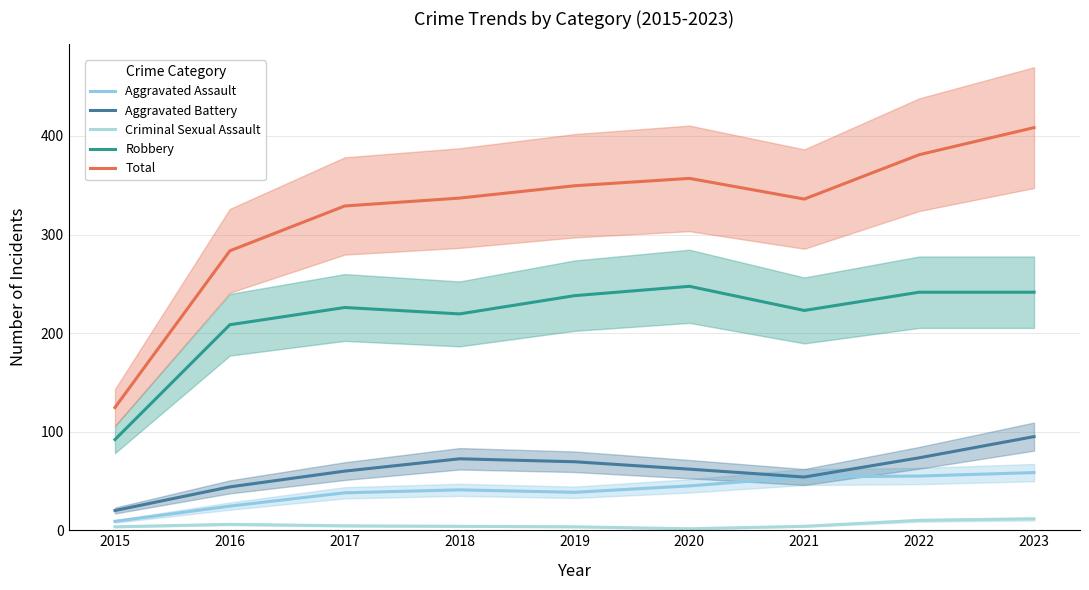

Reading left to right, what are all the values shown in this chart?

Aggravated Assault: 9.0	24.5	38.0	41.0	38.5	45.0	54.0	55.0	58.5
Aggravated Battery: 20.0	44.0	60.0	72.5	69.5	62.0	54.0	73.5	95.0
Criminal Sexual Assault: 3.5	6.0	4.5	4.0	3.5	1.5	4.0	10.0	11.5
Robbery: 92.0	208.5	226.0	219.5	238.0	247.5	223.0	241.5	241.5
Total: 124.5	283.5	329.0	337.0	349.5	357.0	336.0	381.0	408.5